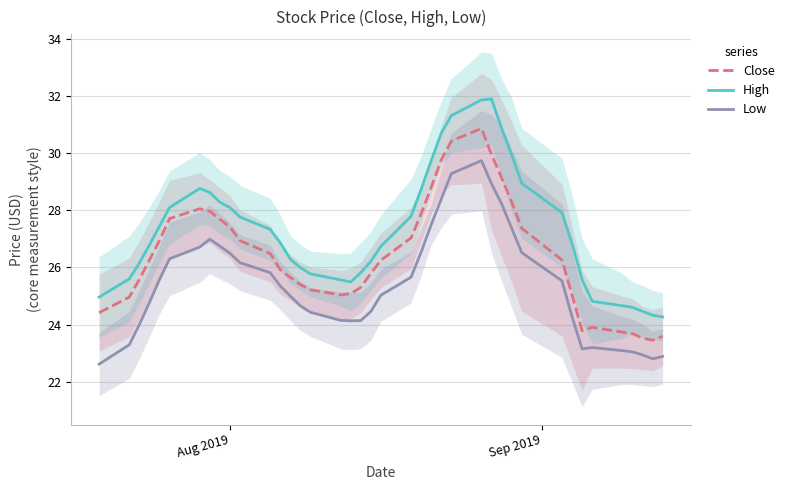

What is the difference between the maximum and minimum values in the High series?

7.6